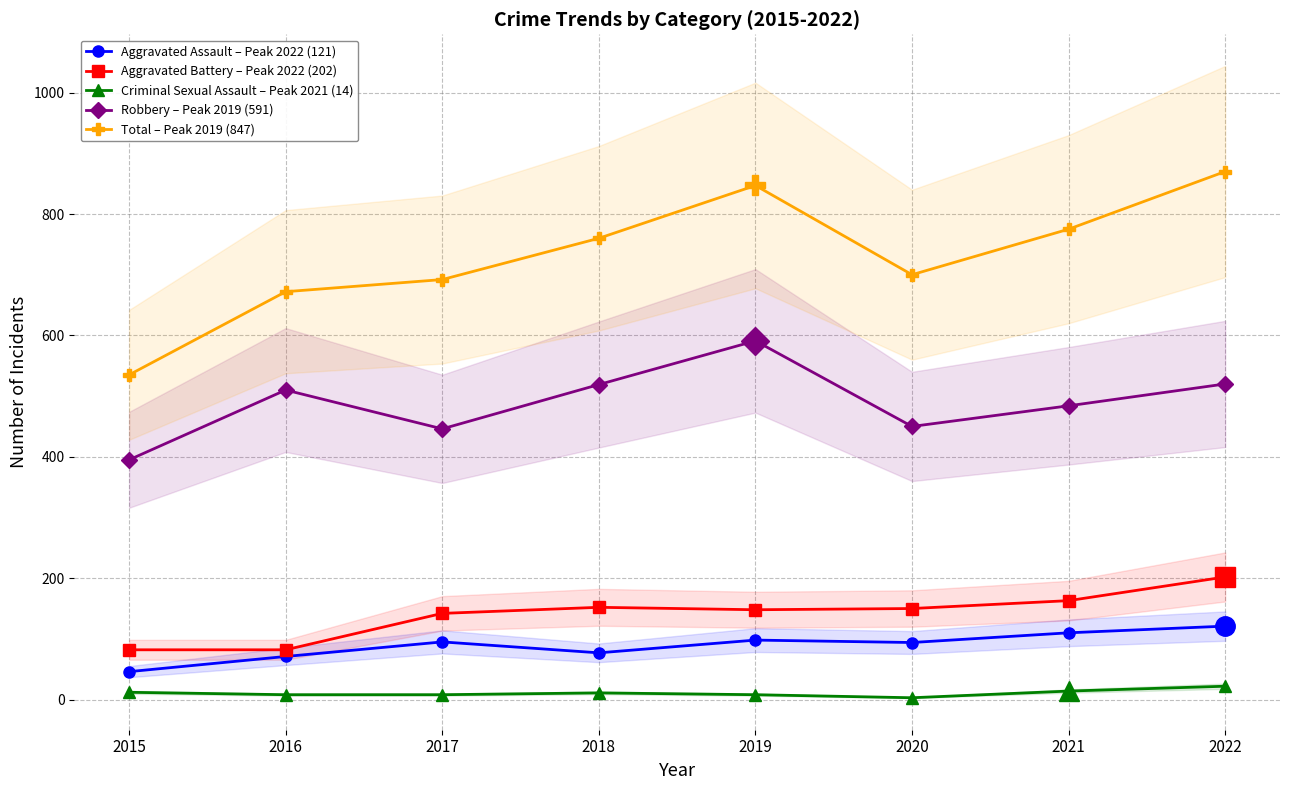

At which label does Aggravated Battery – Peak 2022 (202) first exceed 150?

2018